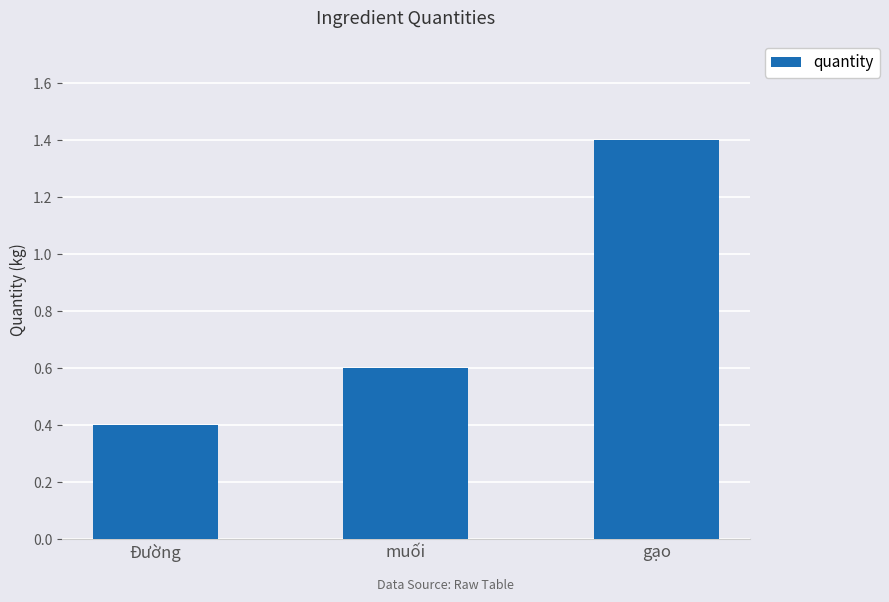

The value at Đường is 0.4. True or false?

True